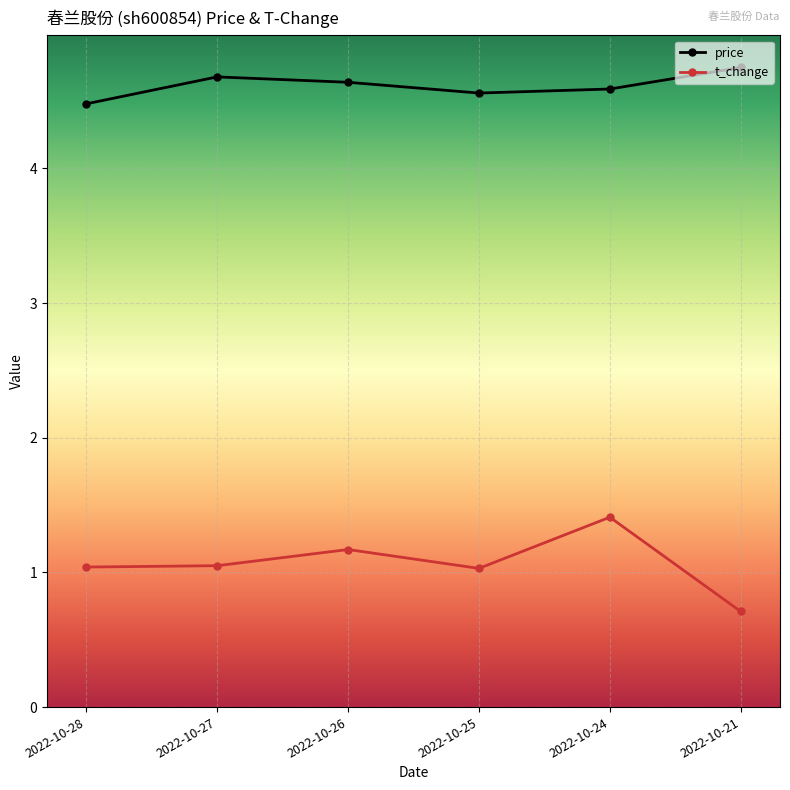

Read the price value at 2022-10-27.

4.7